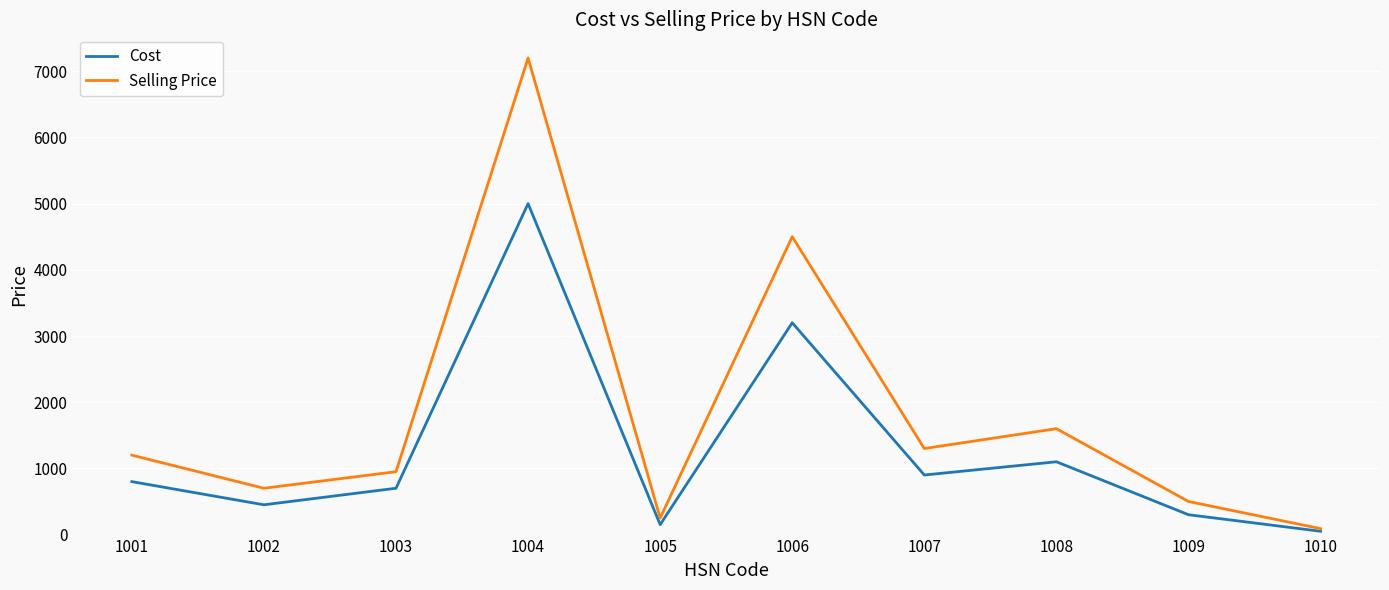

At which label is Selling Price closest to 3645?

1006